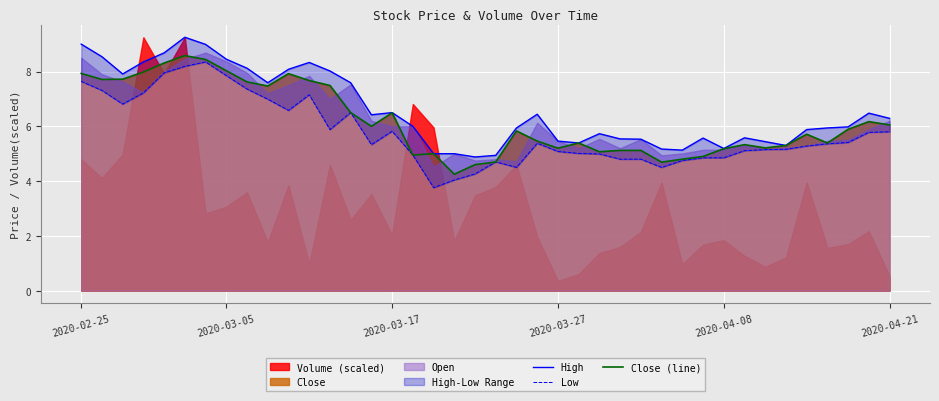

What is the maximum value for Close (line)?

8.6